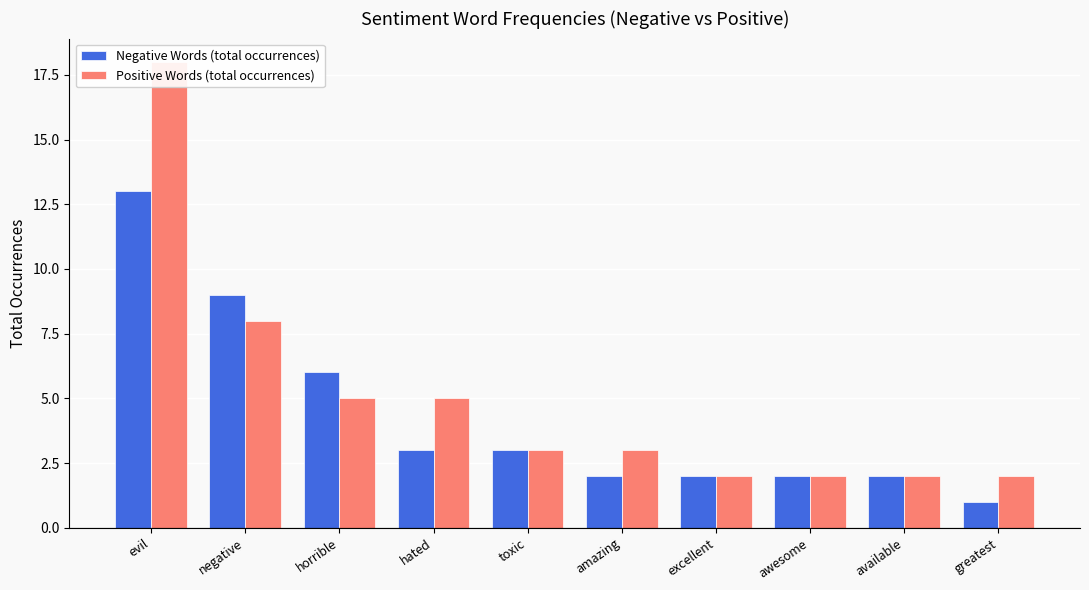

What is the approximate value of Positive Words (total occurrences) at negative, to the nearest 5?

10